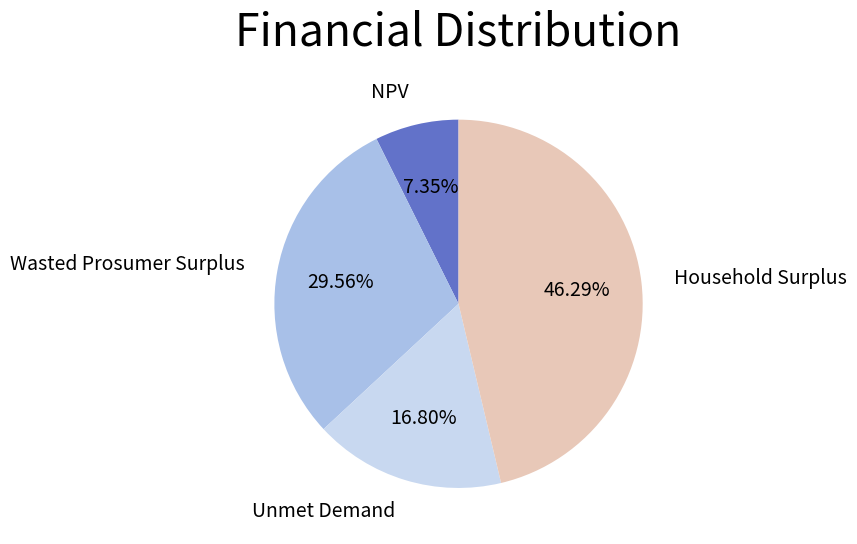

Does any single category account for the majority?

No